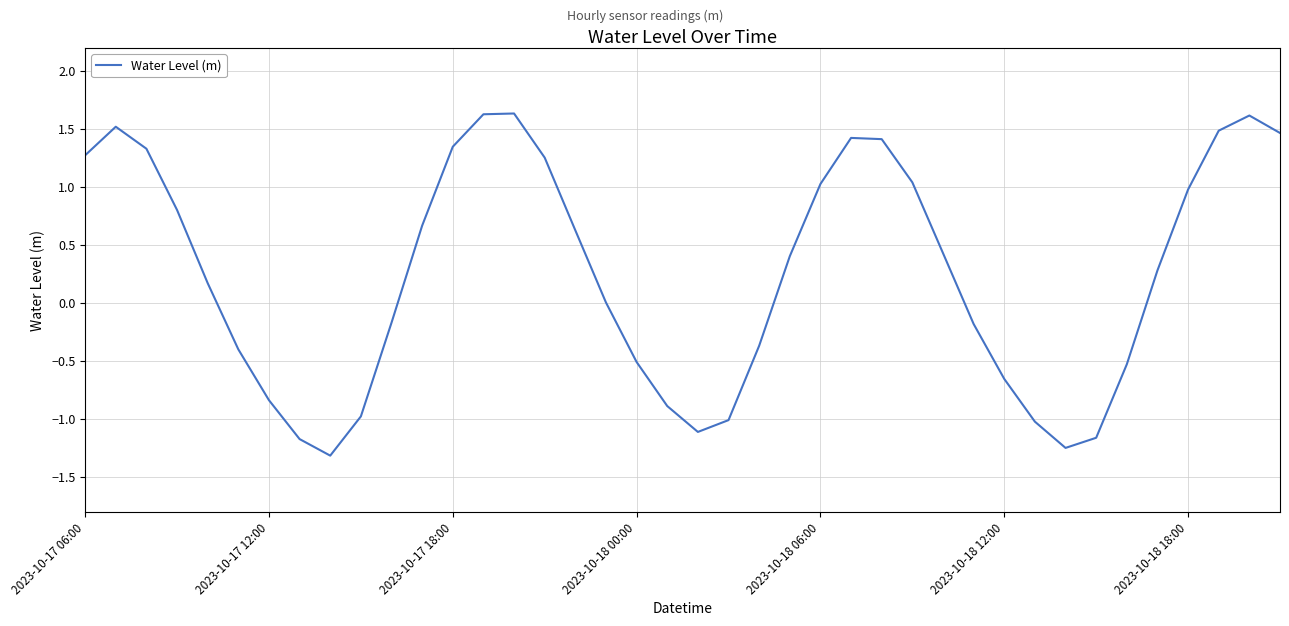

What is the greatest value displayed?

1.6